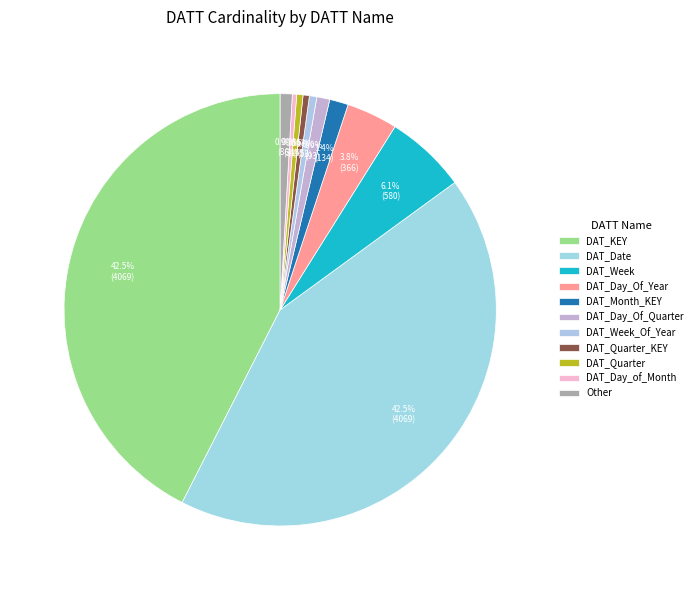

The DAT_Quarter slice represents 0% of the pie. True or false?

True